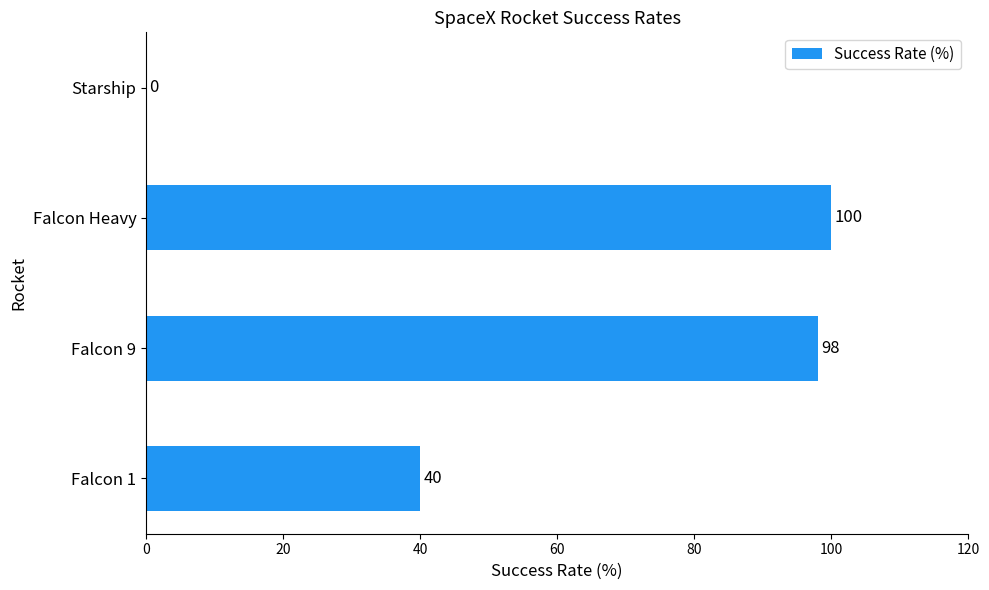

What is the maximum value shown in the chart?

100